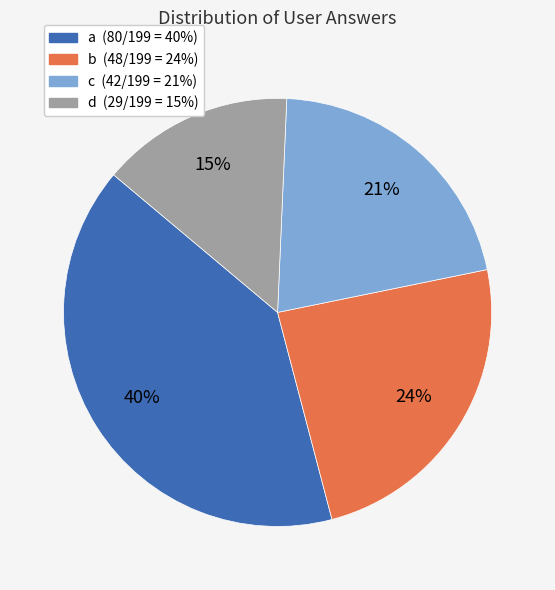

Rank the categories by value from highest to lowest.

a, b, c, d